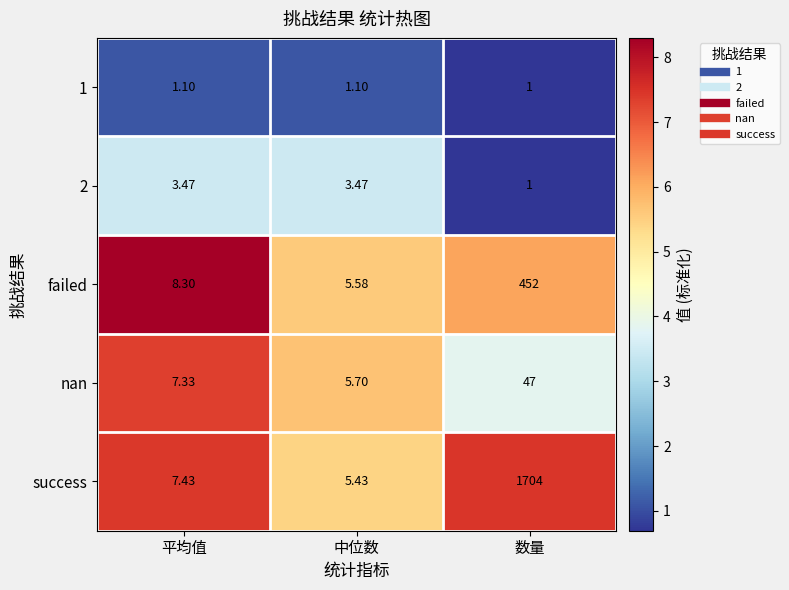

At which label is 1 closest to 1?

数量